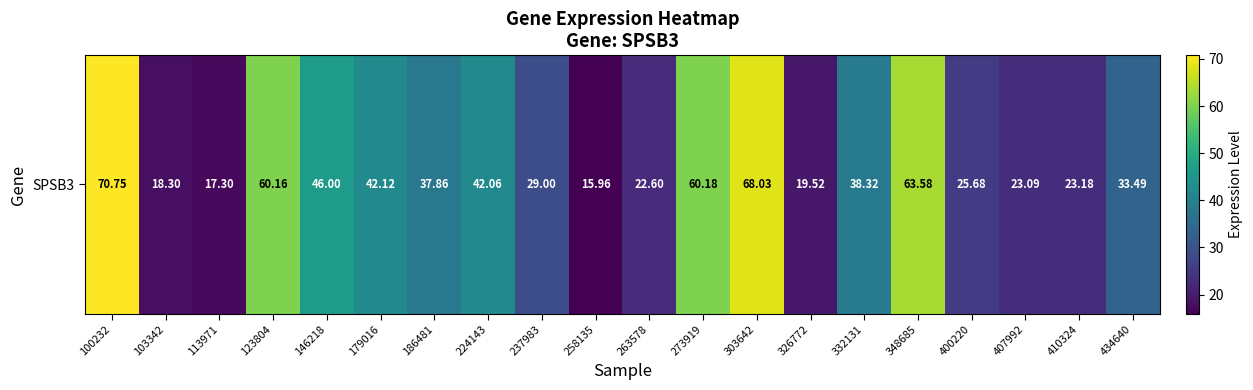

Reading left to right, list all the values displayed in this chart.

70.8	18.3	17.3	60.2	46.0	42.1	37.9	42.1	29.0	16.0	22.6	60.2	68.0	19.5	38.3	63.6	25.7	23.1	23.2	33.5